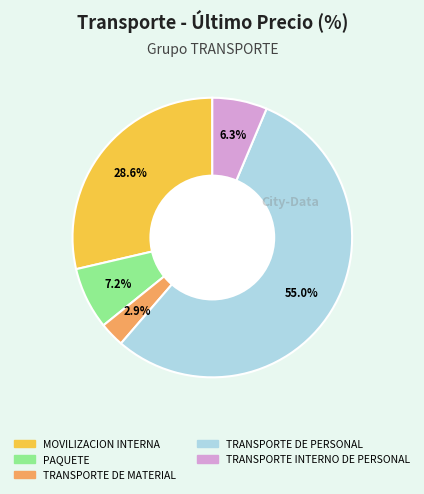

To the nearest percent, what portion does TRANSPORTE DE PERSONAL represent?

55%